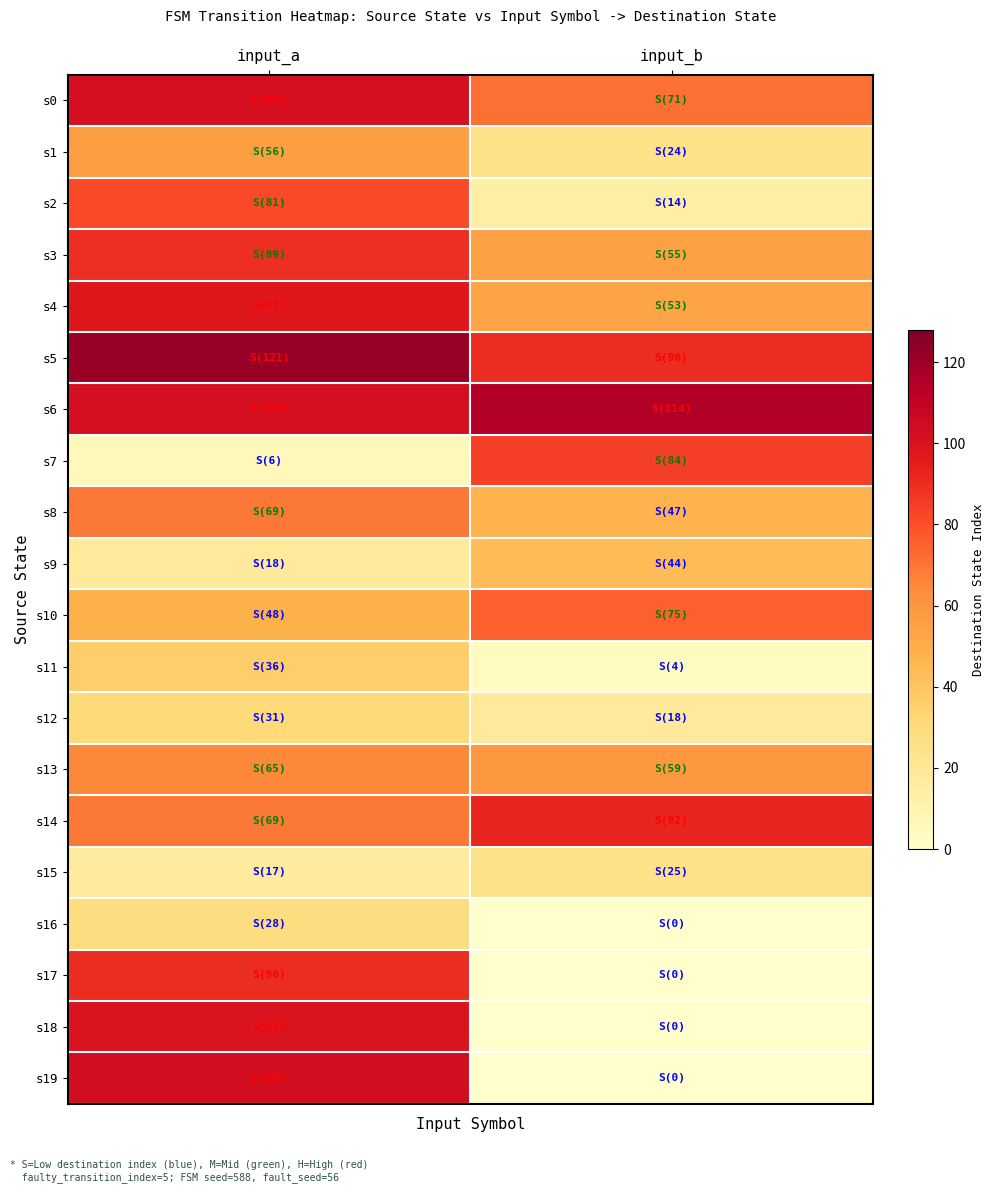

Between input_a and input_b, which series saw the biggest shift?

s19